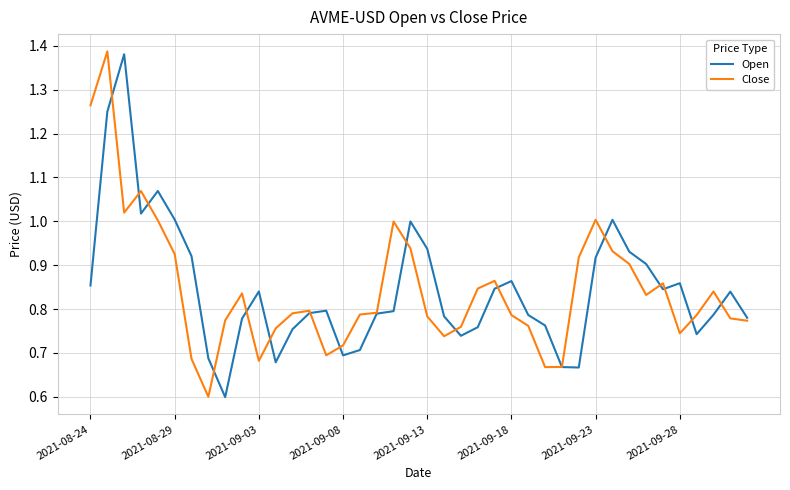

What is the minimum value shown in the chart?

0.6